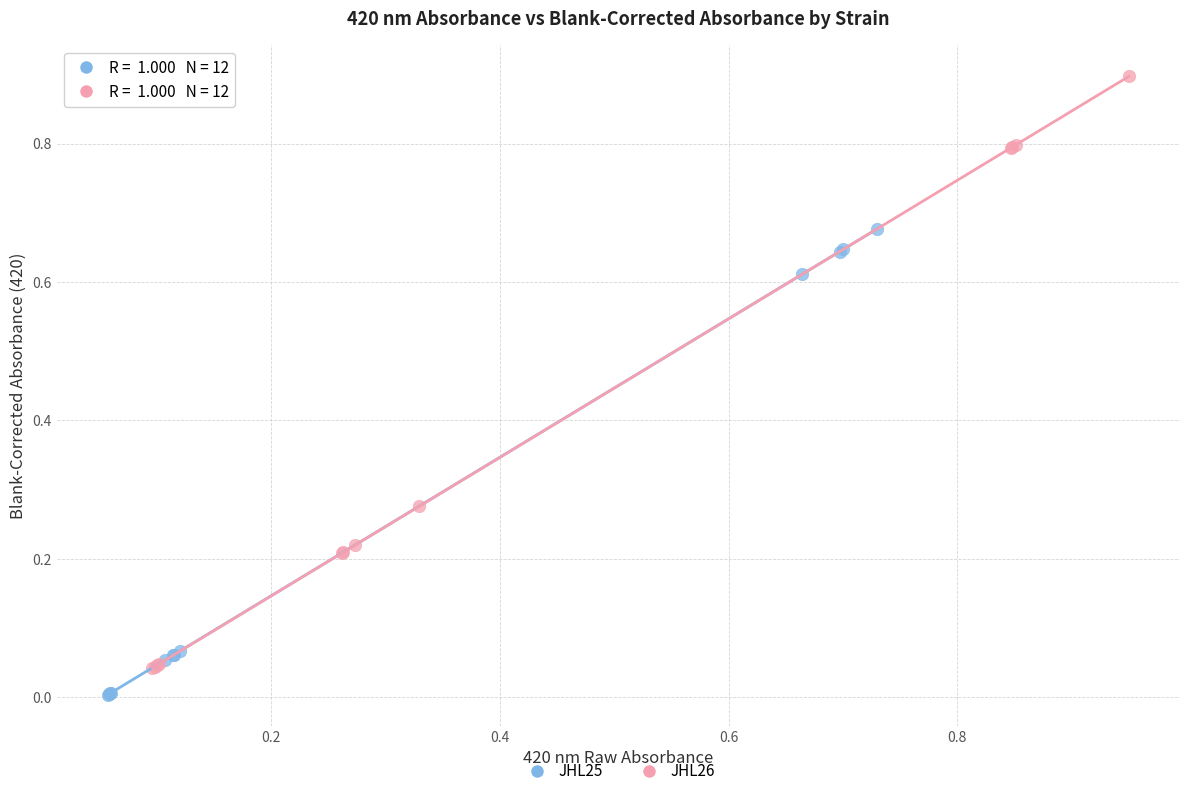

Which series reaches the minimum Y coordinate?

JHL25